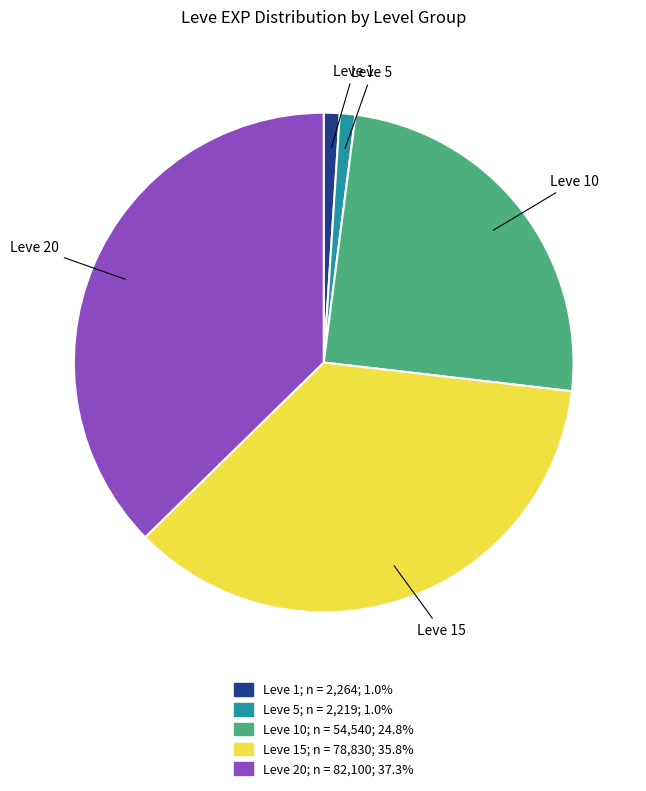

Does any single category account for the majority?

No